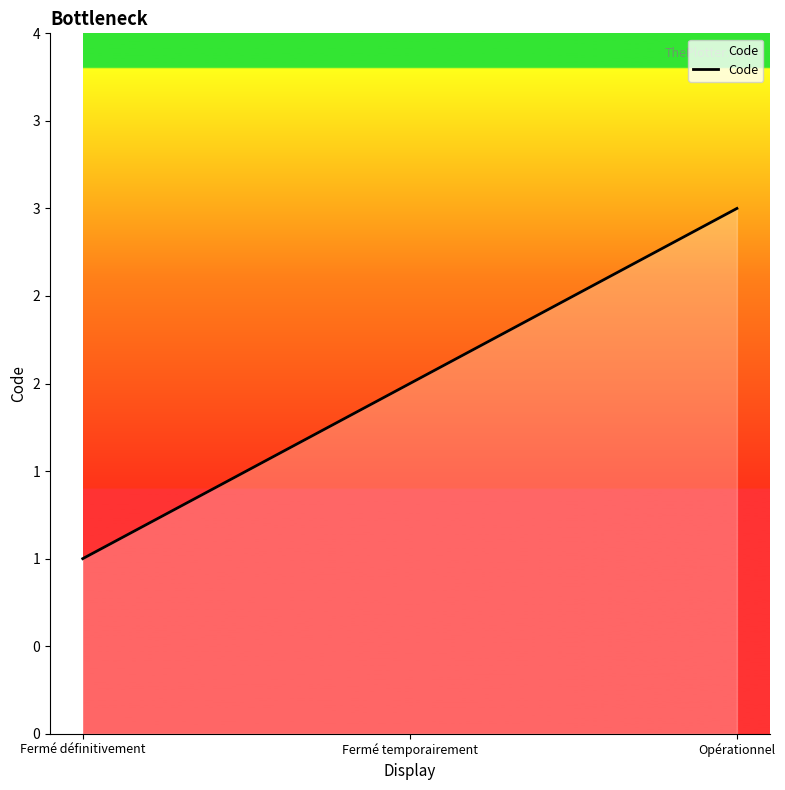

Does the chart display data point markers on the line(s)?

No